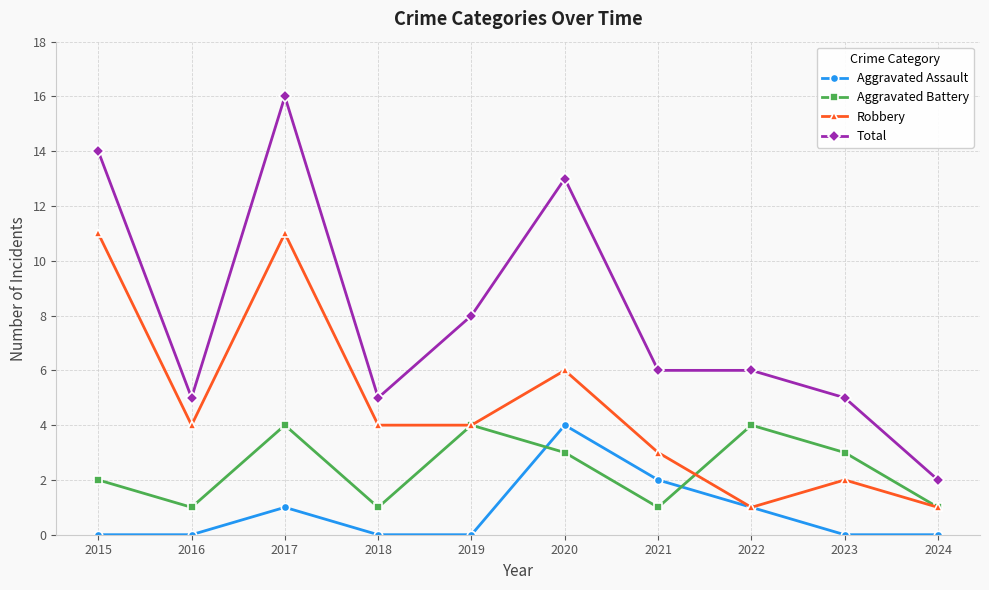

What is the minimum value for Aggravated Battery?

1